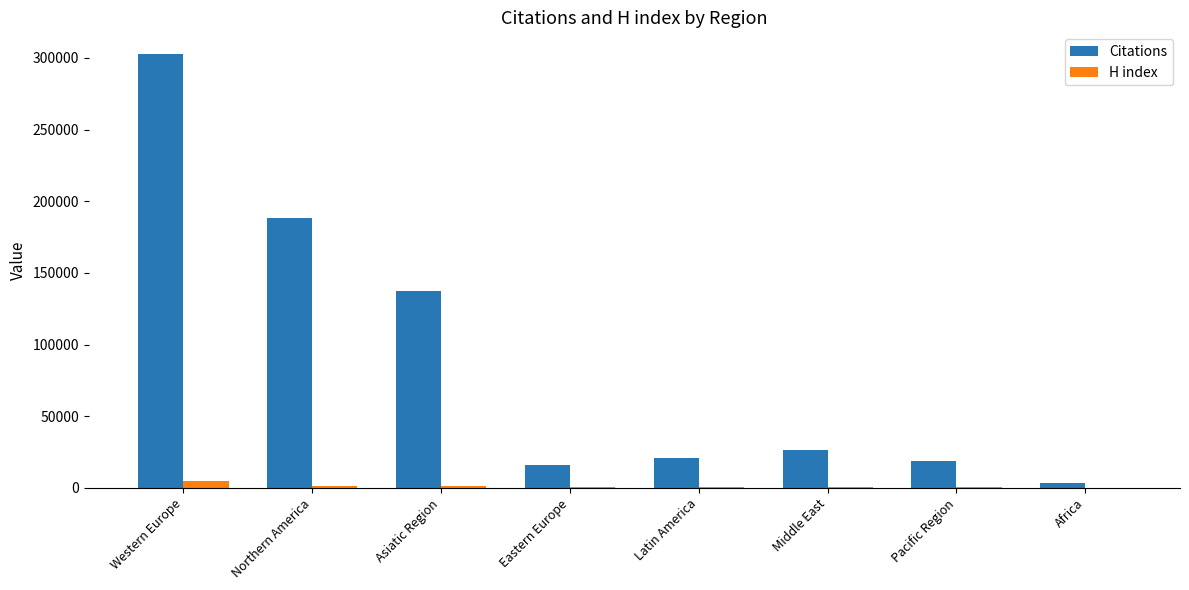

The value of Citations at Eastern Europe is 4789. True or false?

False